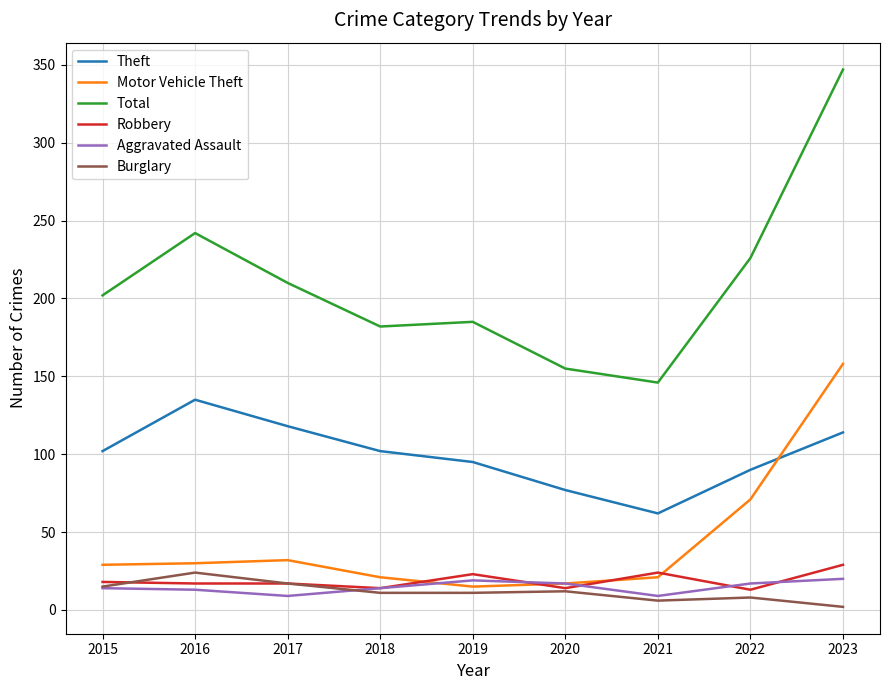

The Burglary series shows 24 at 2016. True or false?

True